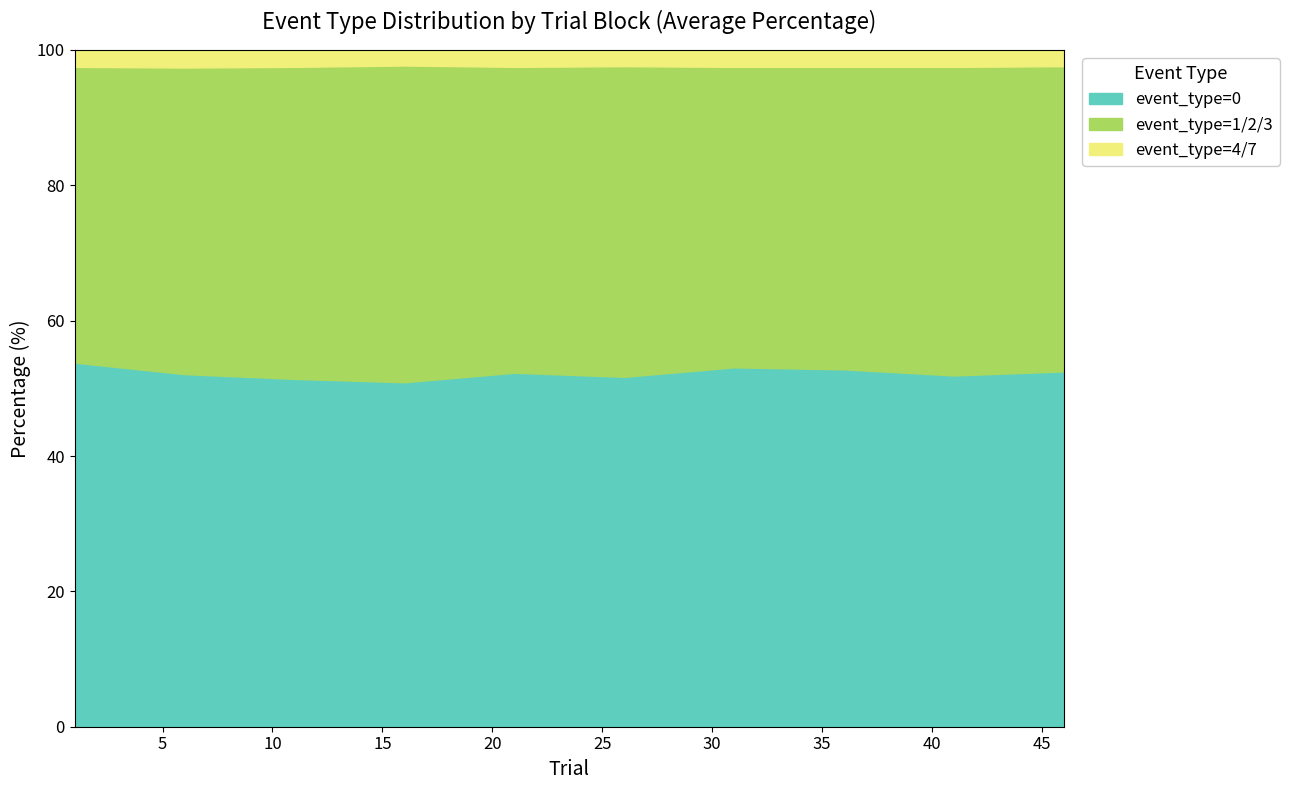

The event_type_0 series shows 31.7 at 31. True or false?

False